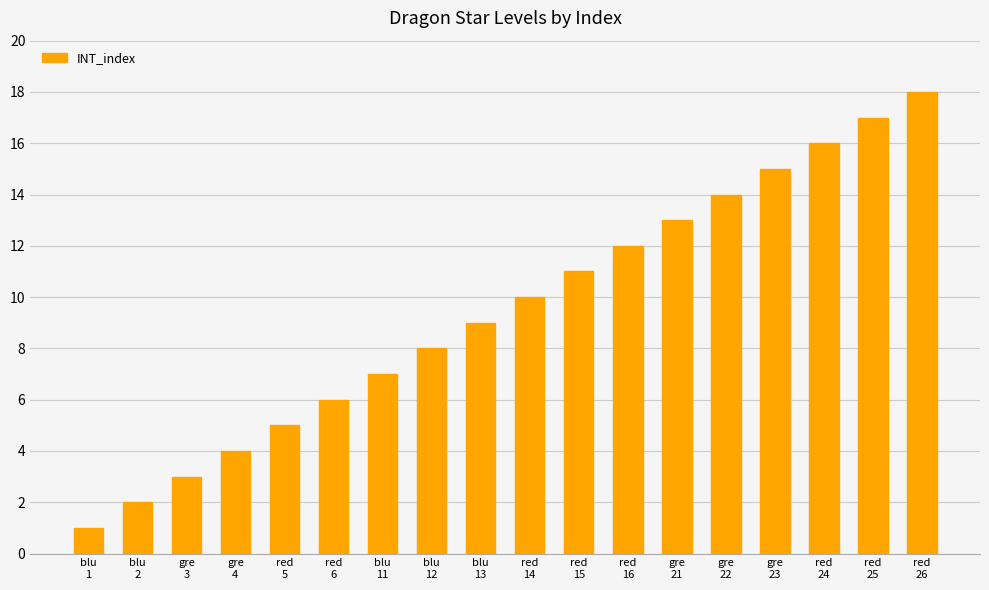

True or false: the data shows 13 at red
14.

False